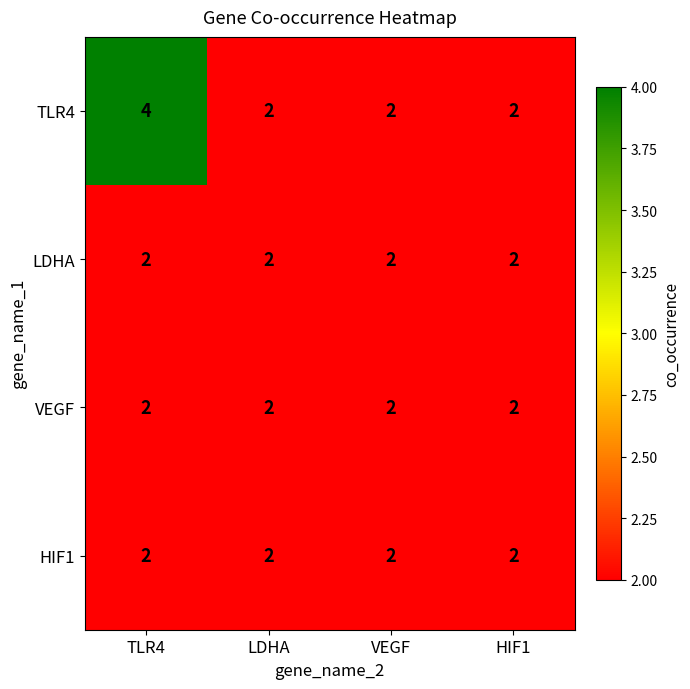

Reading right to left, list all the values displayed in this chart.

TLR4: HIF1=2	VEGF=2	LDHA=2	TLR4=4
LDHA: HIF1=2	VEGF=2	LDHA=2	TLR4=2
VEGF: HIF1=2	VEGF=2	LDHA=2	TLR4=2
HIF1: HIF1=2	VEGF=2	LDHA=2	TLR4=2